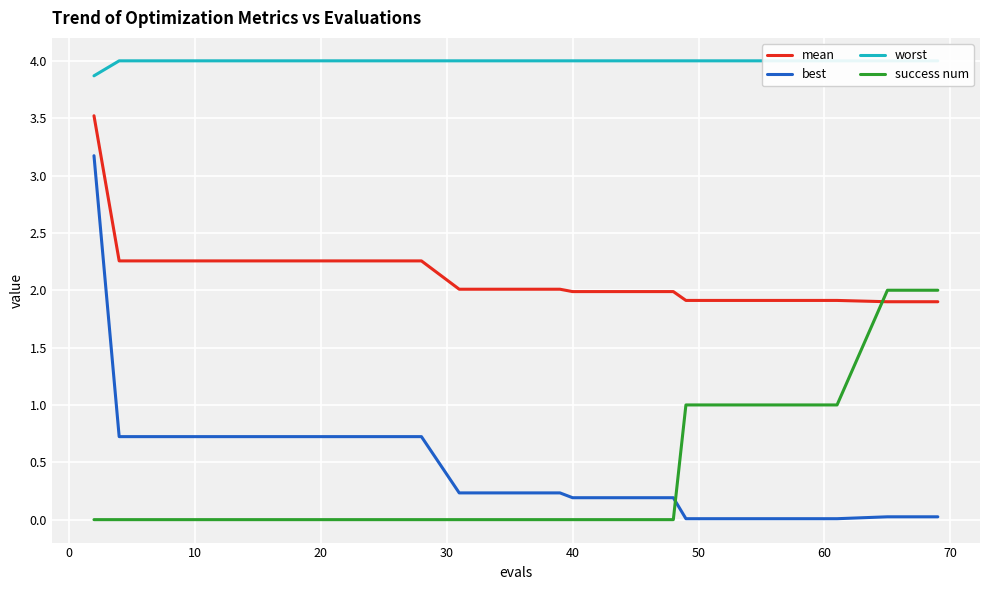

What is the highest value of the success num series?

2.0